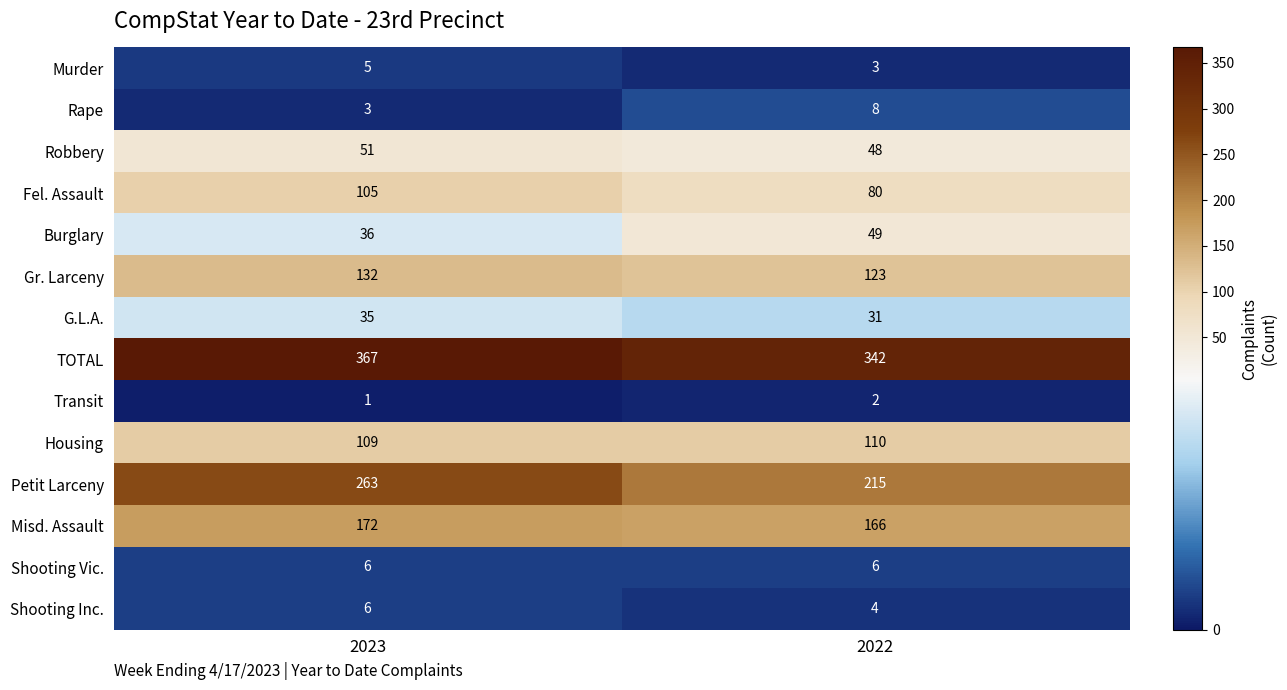

Where is Gr. Larceny nearest to the value 127?

2022